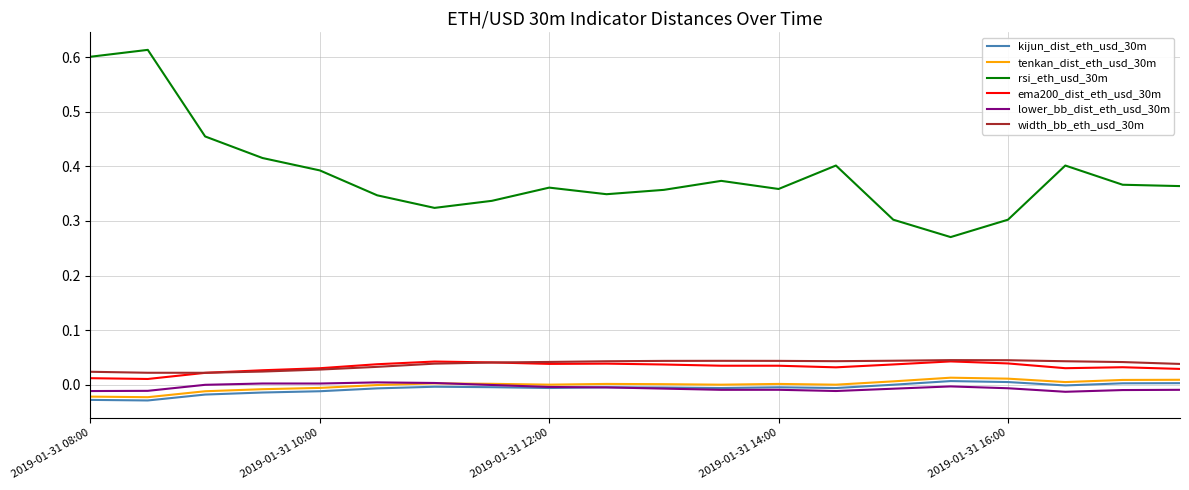

Which series has the widest spread of values?

rsi_eth_usd_30m